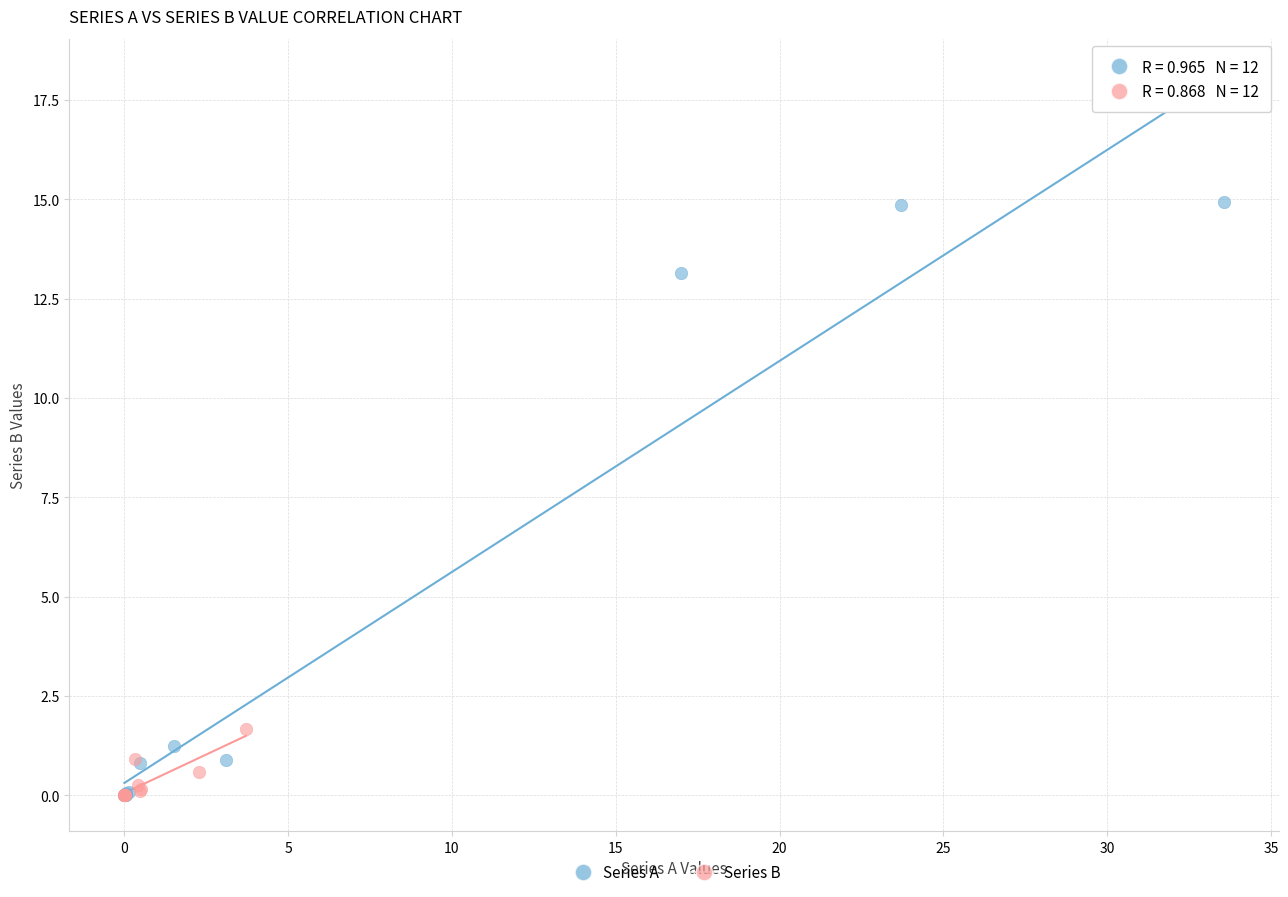

Which series has the widest spread of Y values?

Series A